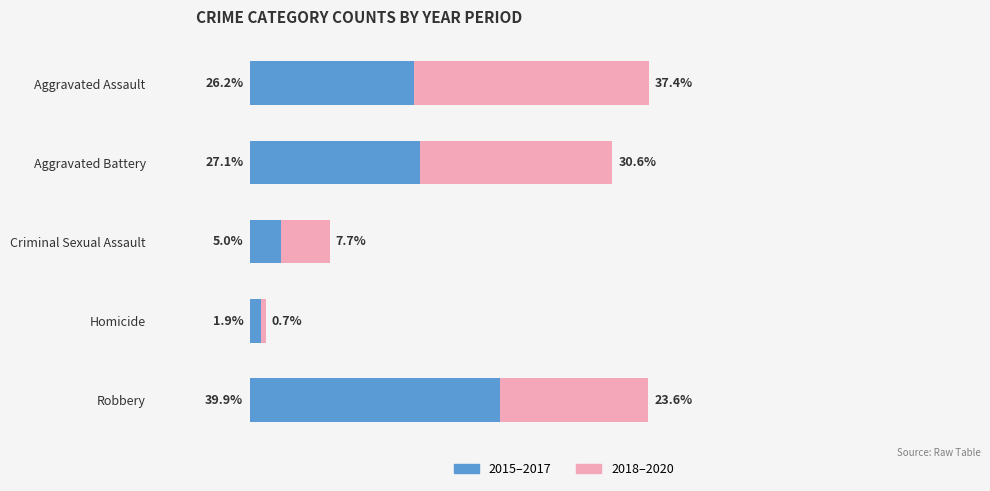

At which category is the sum across all series the highest?

Aggravated Assault